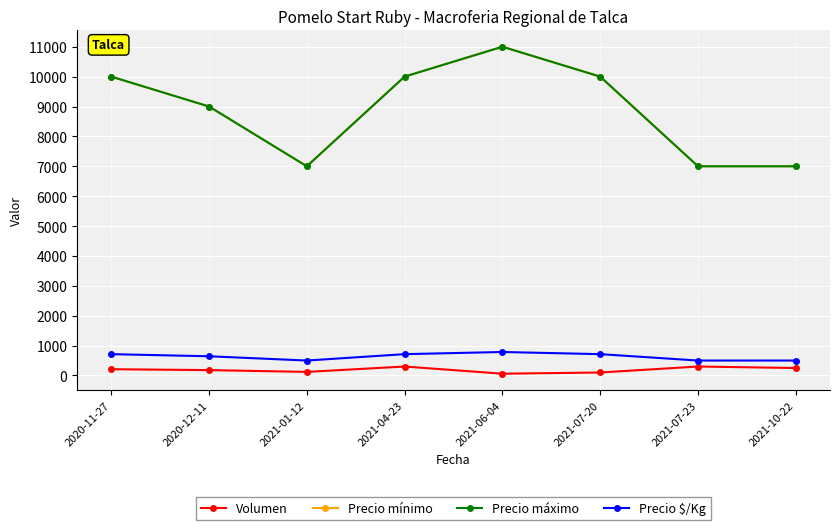

True or false: Volumen and Precio máximo cross at least once.

False